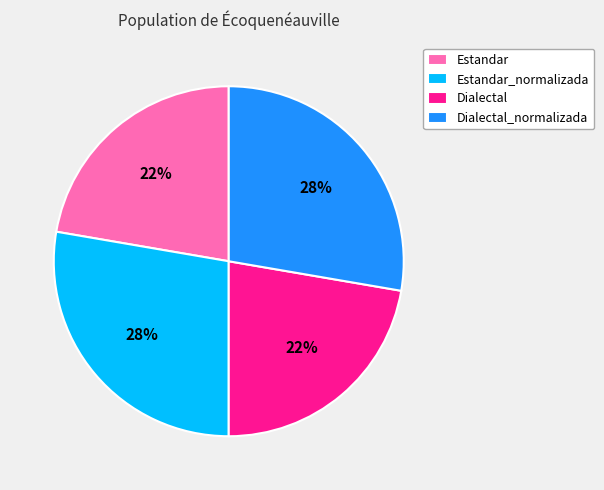

To the nearest percent, what portion does Estandar represent?

22%